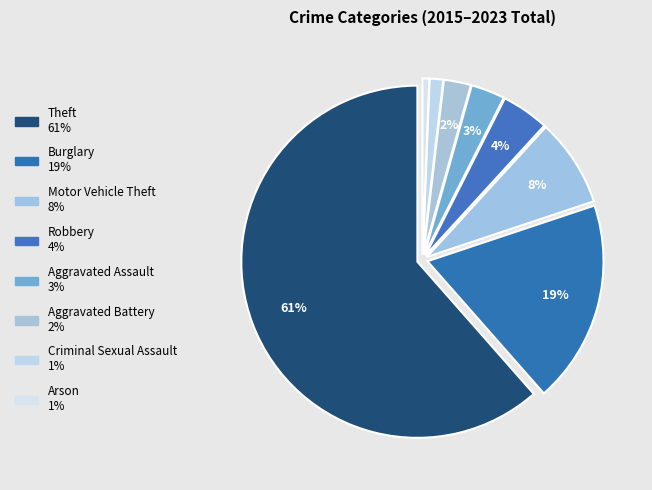

Between Arson and Aggravated Assault, which is larger?

Aggravated Assault